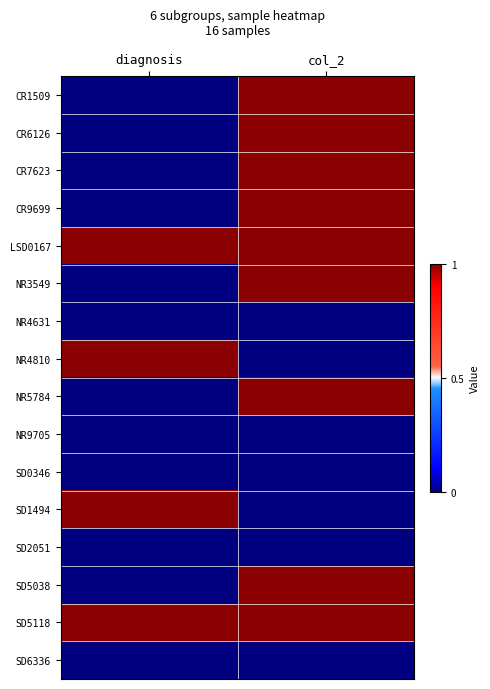

Reading left to right, what are all the values shown in this chart?

CR1509: diagnosis=0	col_2=1
CR6126: diagnosis=0	col_2=1
CR7623: diagnosis=0	col_2=1
CR9699: diagnosis=0	col_2=1
LSD0167: diagnosis=1	col_2=1
NR3549: diagnosis=0	col_2=1
NR4631: diagnosis=0	col_2=0
NR4810: diagnosis=1	col_2=0
NR5784: diagnosis=0	col_2=1
NR9705: diagnosis=0	col_2=0
SD0346: diagnosis=0	col_2=0
SD1494: diagnosis=1	col_2=0
SD2051: diagnosis=0	col_2=0
SD5038: diagnosis=0	col_2=1
SD5118: diagnosis=1	col_2=1
SD6336: diagnosis=0	col_2=0